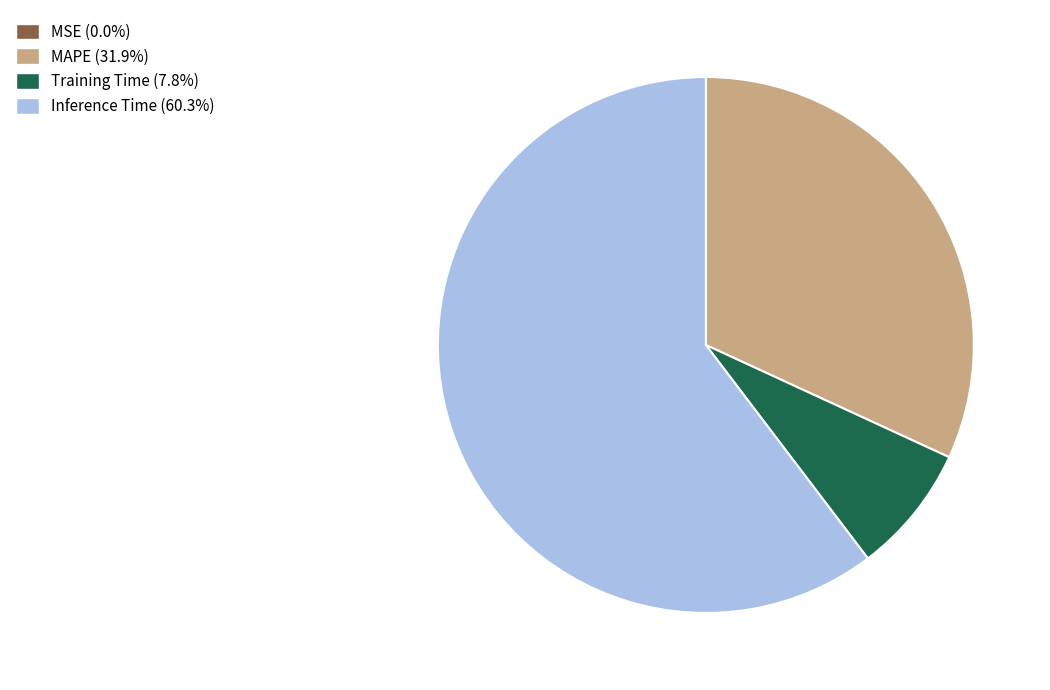

Does any single category account for the majority?

Yes